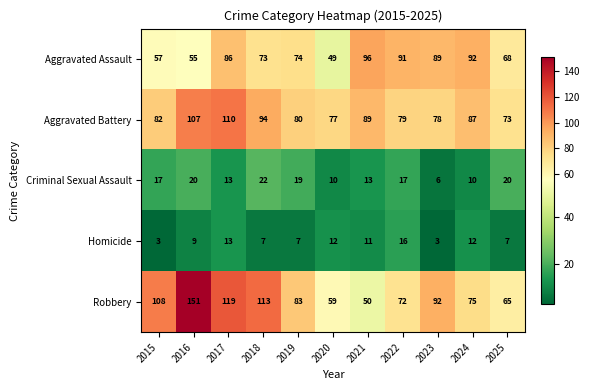

What is the difference between the maximum and minimum values in the Aggravated Battery series?

37